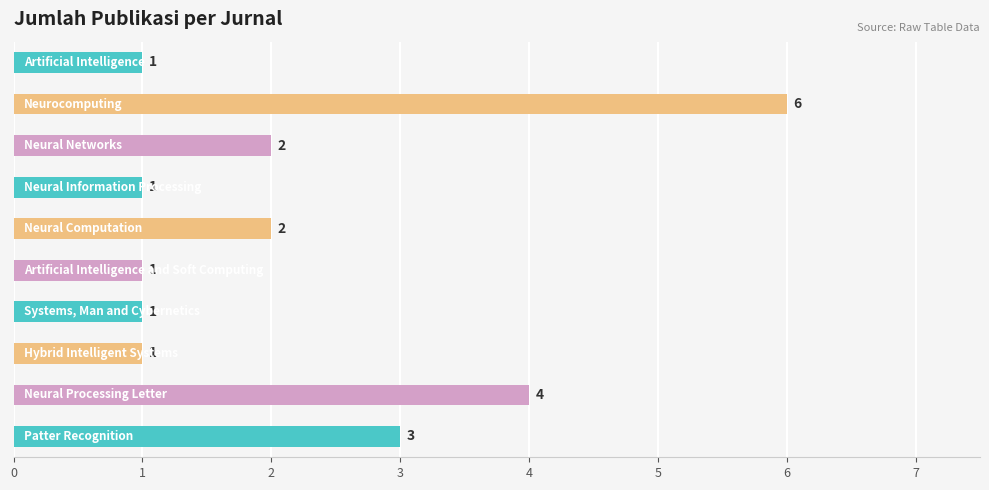

What is the greatest value displayed?

6